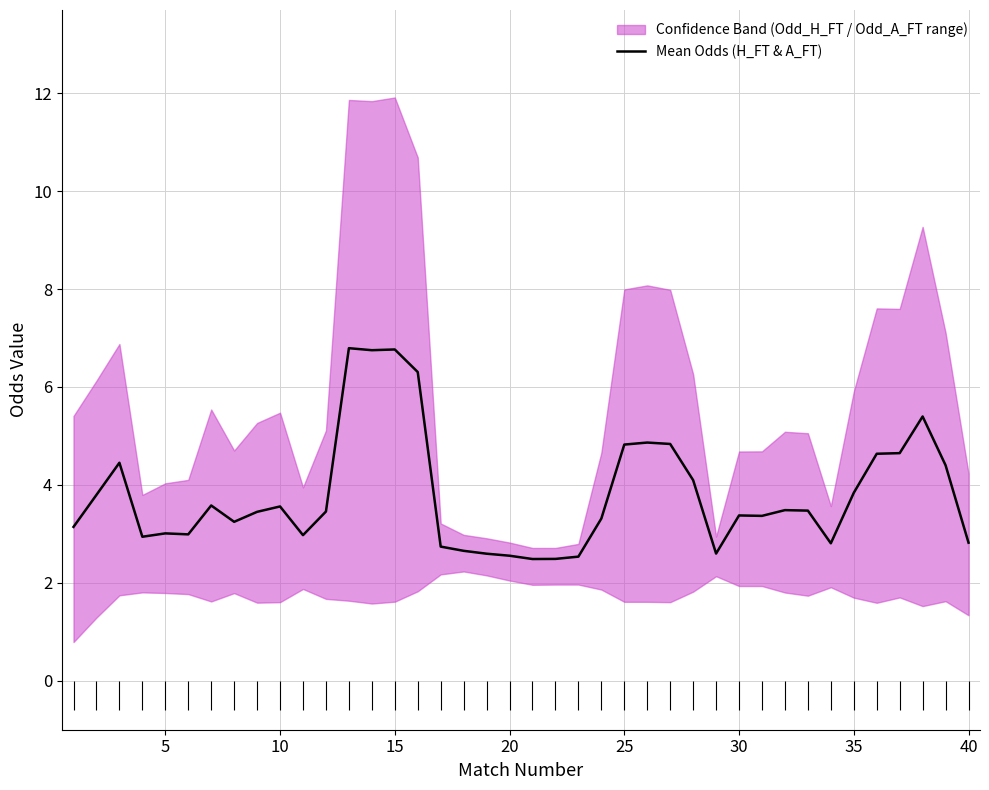

What is the highest value of the Mean Odds (H_FT & A_FT) series?

6.8